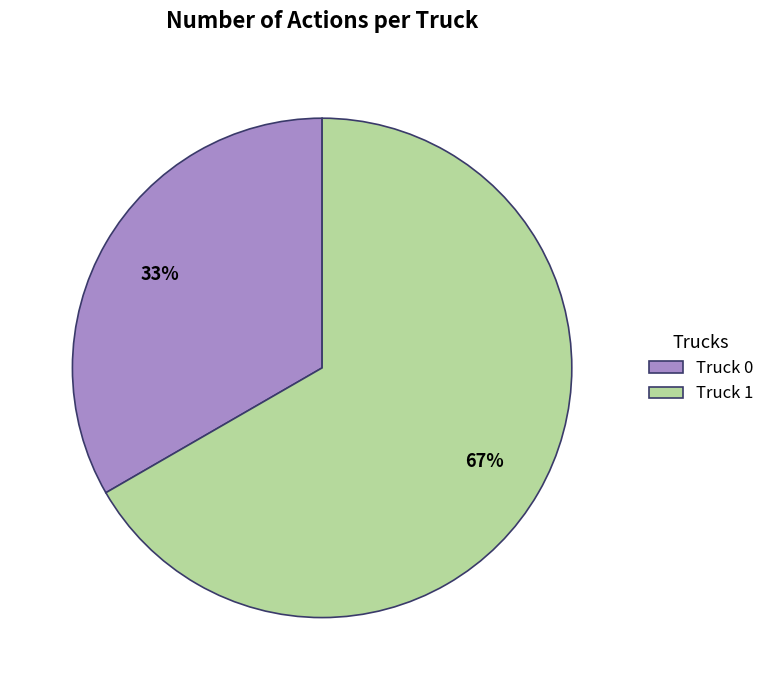

To the nearest percent, what percentage of the pie is Truck 0?

33%